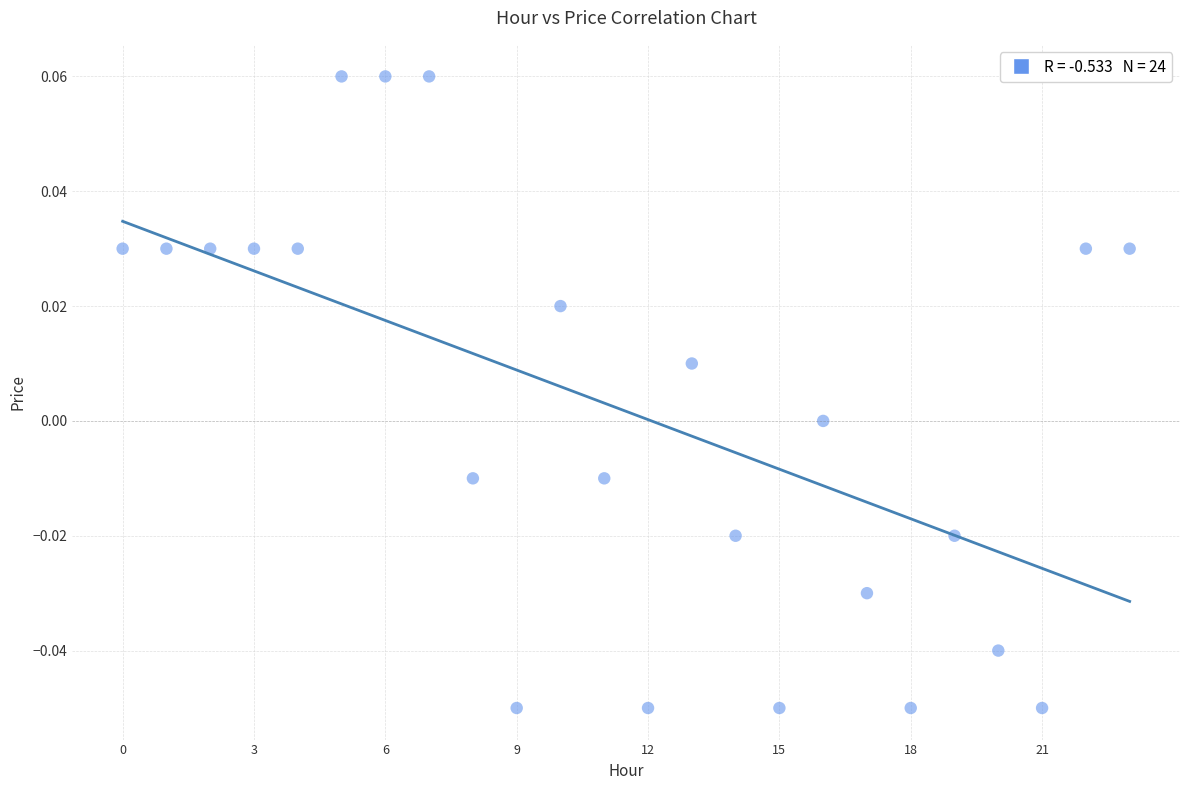

How many points are shown in the scatter plot?

24